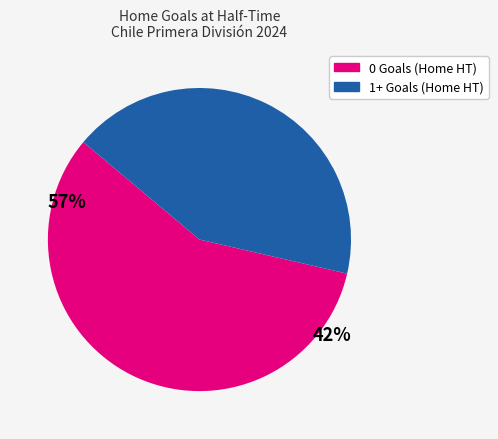

Rank the categories by value from highest to lowest.

0, 1+